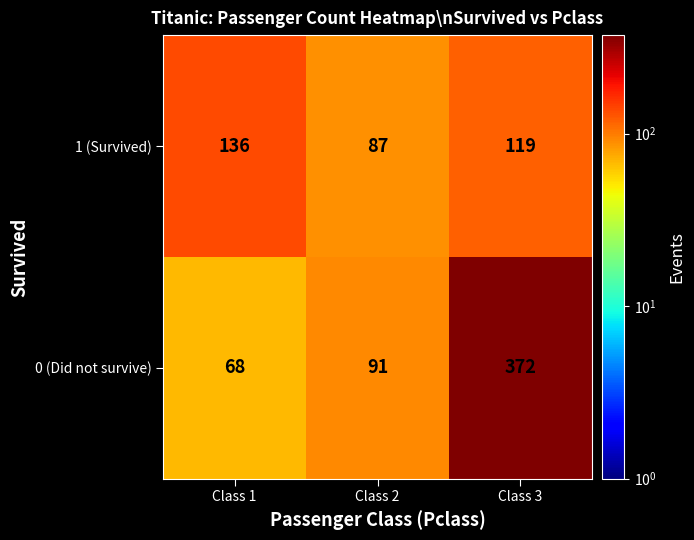

List the series in order of their peak value, highest first.

0 (Did not survive), 1 (Survived)